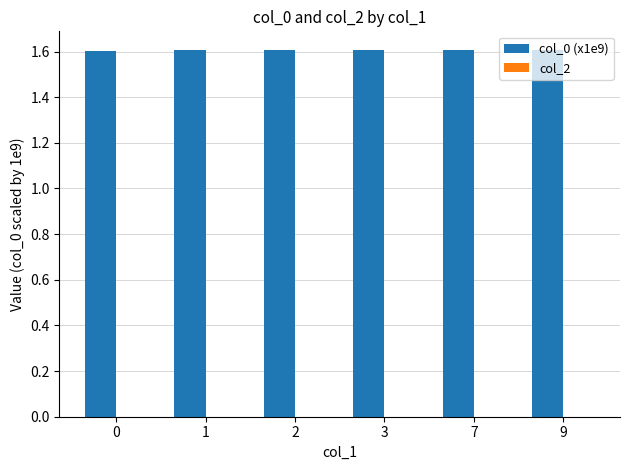

Does the chart contain any negative values?

No